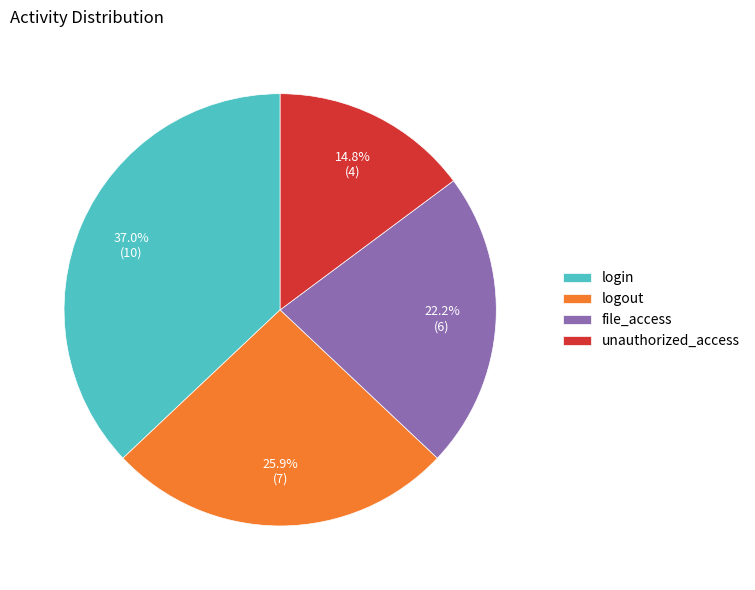

What percentage is the logout slice, to the nearest percent?

26%